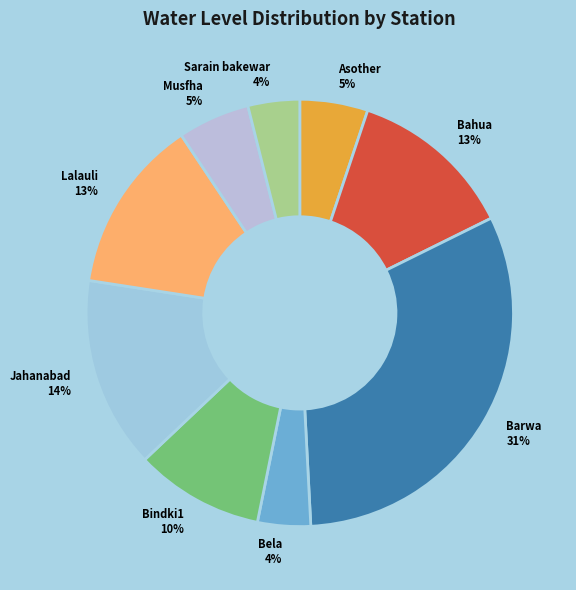

Combined, do Barwa and Bela account for over 50%?

No